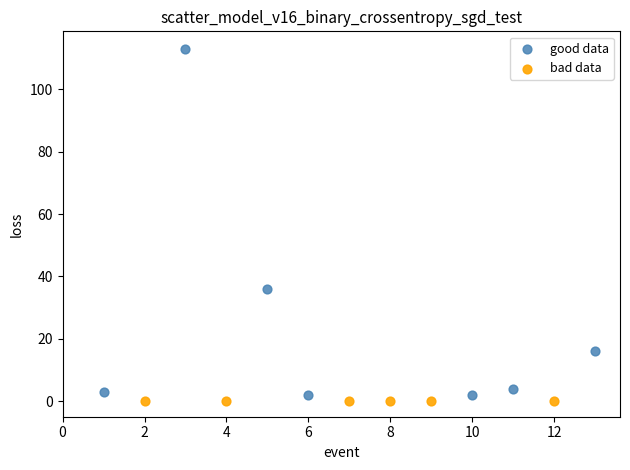

Which series contains the highest Y value?

good data